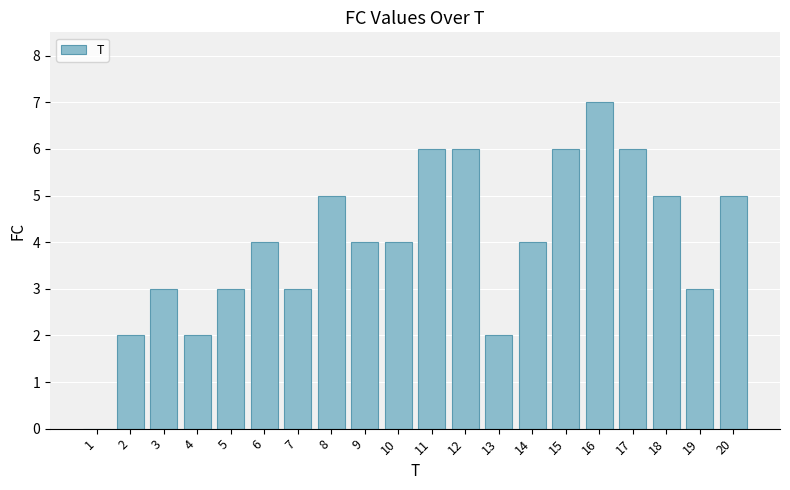

Is it true that the value at 11 is 6?

True